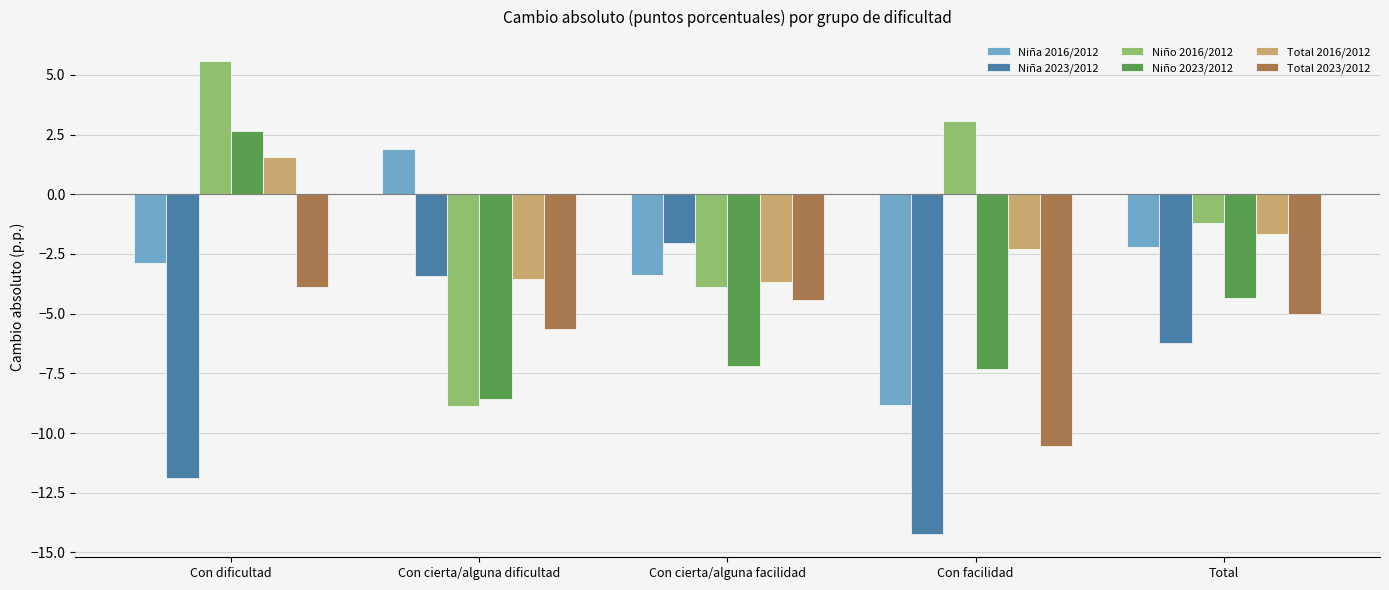

What is the label of the 4th bar from the left?

Con facilidad